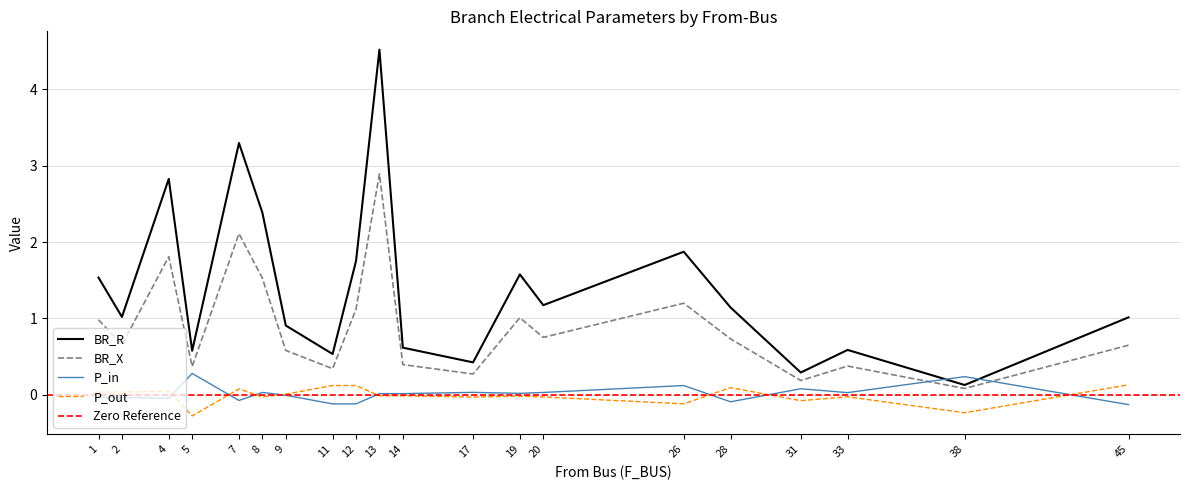

Where is BR_X nearest to the value 1?

19